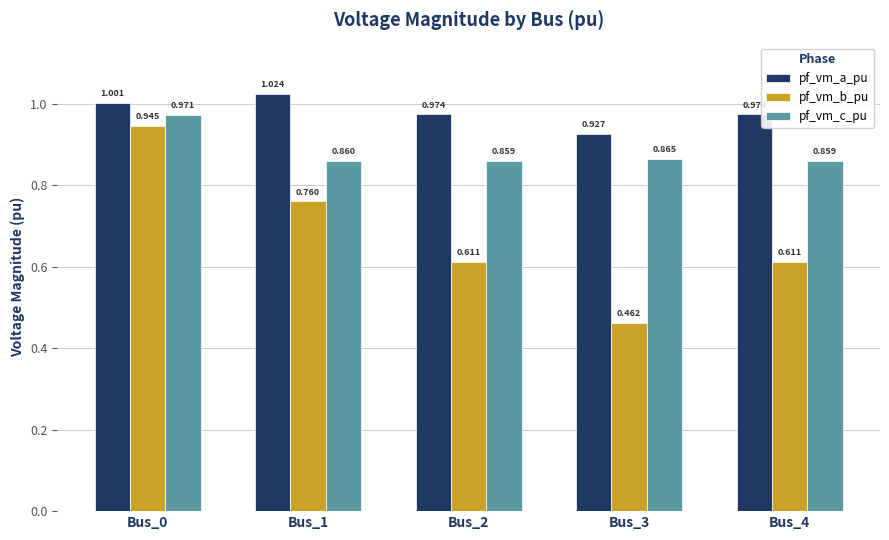

Rank the series at Bus_4 from lowest to highest value.

pf_vm_b_pu, pf_vm_c_pu, pf_vm_a_pu